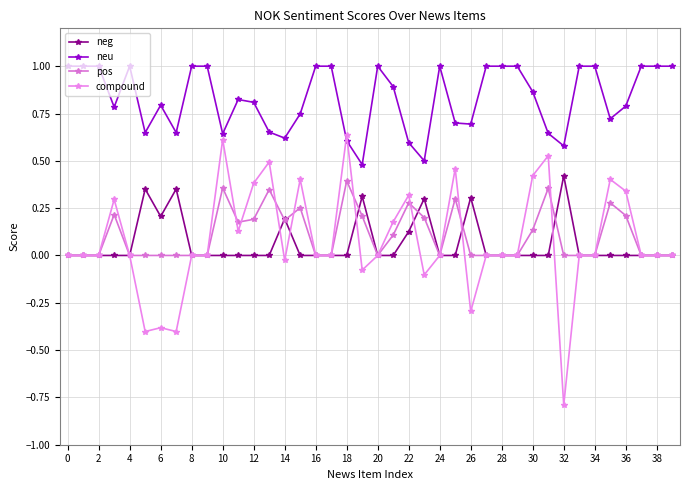

Reading left to right, extract all data points from this chart.

neg: 0.0	0.0	0.0	0.0	0.0	0.4	0.2	0.4	0.0	0.0	0.0	0.0	0.0	0.0	0.2	0.0	0.0	0.0	0.0	0.3	0.0	0.0	0.1	0.3	0.0	0.0	0.3	0.0	0.0	0.0	0.0	0.0	0.4	0.0	0.0	0.0	0.0	0.0	0.0	0.0
neu: 1.0	1.0	1.0	0.8	1.0	0.6	0.8	0.6	1.0	1.0	0.6	0.8	0.8	0.7	0.6	0.7	1.0	1.0	0.6	0.5	1.0	0.9	0.6	0.5	1.0	0.7	0.7	1.0	1.0	1.0	0.9	0.6	0.6	1.0	1.0	0.7	0.8	1.0	1.0	1.0
pos: 0.0	0.0	0.0	0.2	0.0	0.0	0.0	0.0	0.0	0.0	0.4	0.2	0.2	0.3	0.2	0.3	0.0	0.0	0.4	0.2	0.0	0.1	0.3	0.2	0.0	0.3	0.0	0.0	0.0	0.0	0.1	0.4	0.0	0.0	0.0	0.3	0.2	0.0	0.0	0.0
compound: 0.0	0.0	0.0	0.3	0.0	-0.4	-0.4	-0.4	0.0	0.0	0.6	0.1	0.4	0.5	-0.0	0.4	0.0	0.0	0.6	-0.1	0.0	0.2	0.3	-0.1	0.0	0.5	-0.3	0.0	0.0	0.0	0.4	0.5	-0.8	0.0	0.0	0.4	0.3	0.0	0.0	0.0